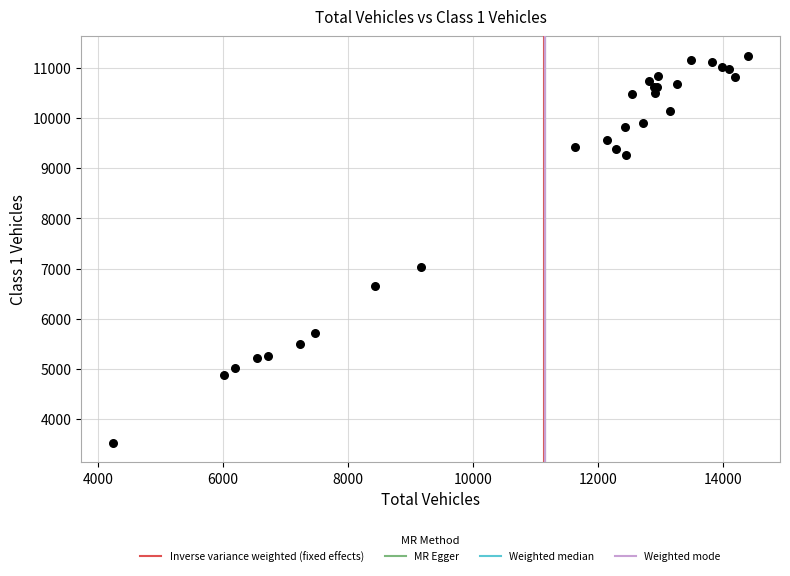

What Y value in the scatter plot is closest to 7386?

7038